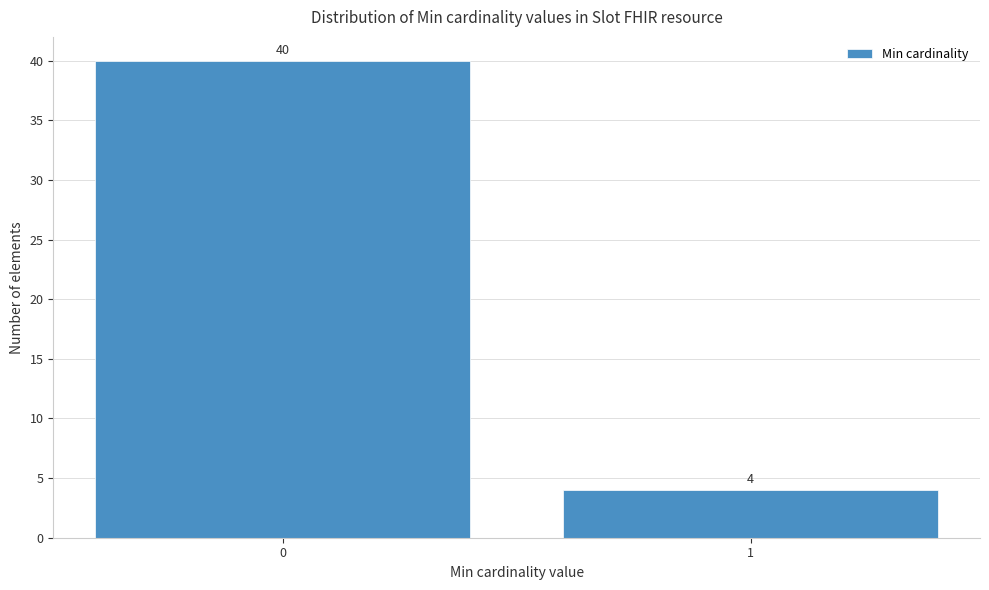

Reading left to right, transcribe all the data shown in this chart.

40	4